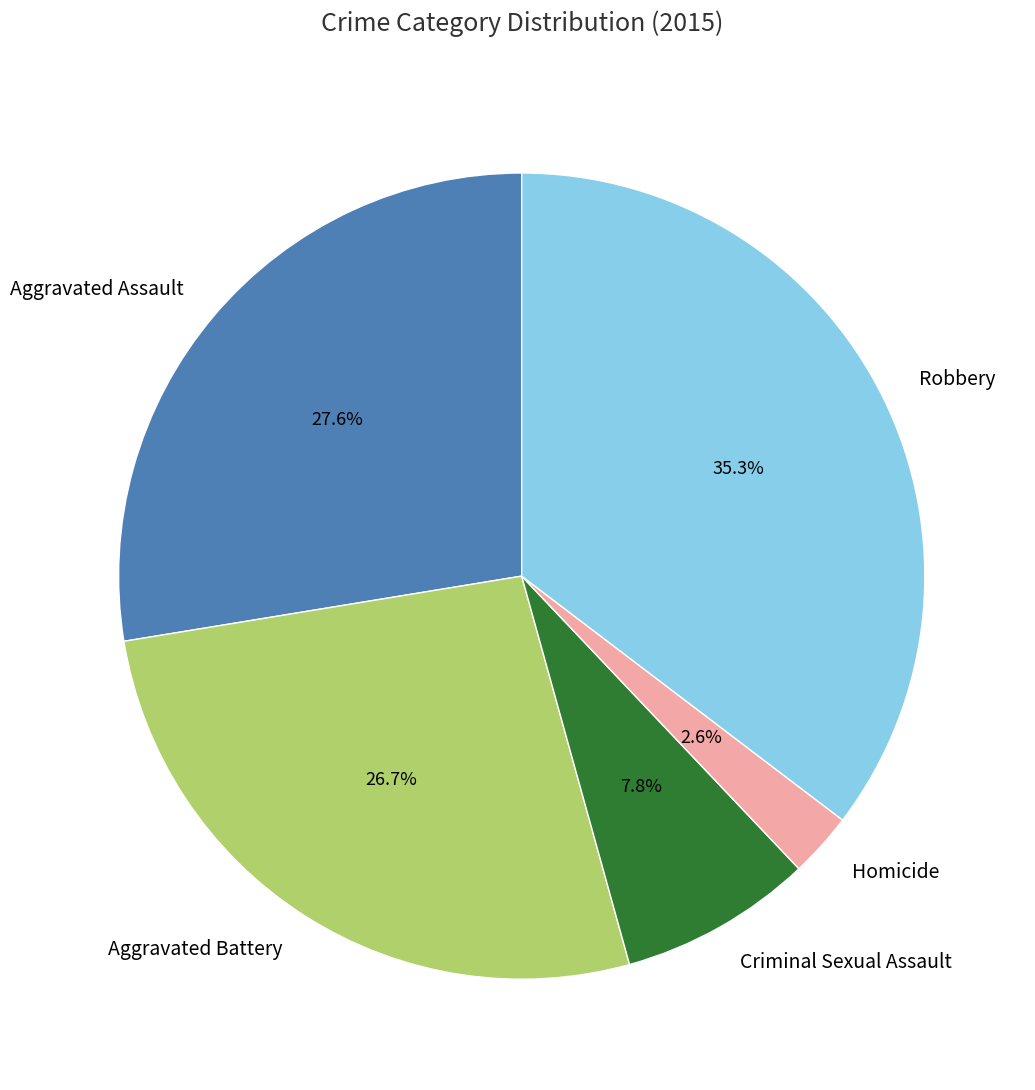

Is there a majority slice in this chart?

No